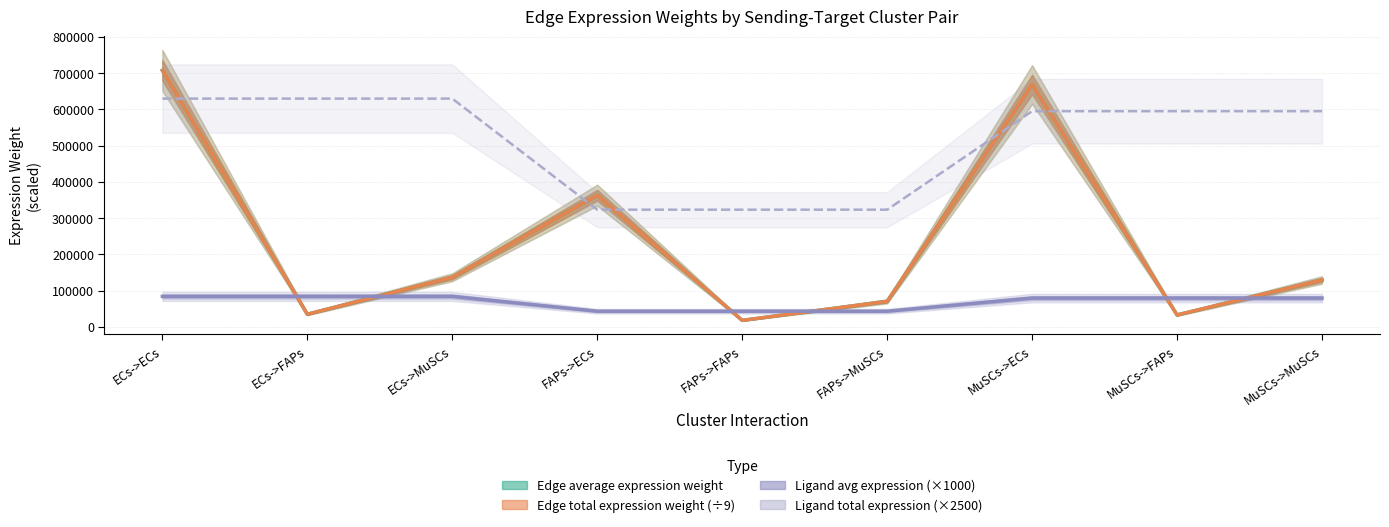

What are all the series names shown in the legend?

Edge average expression weight, Edge total expression weight (÷9), Ligand average expression value (×1000), Ligand total expression value (×2500)